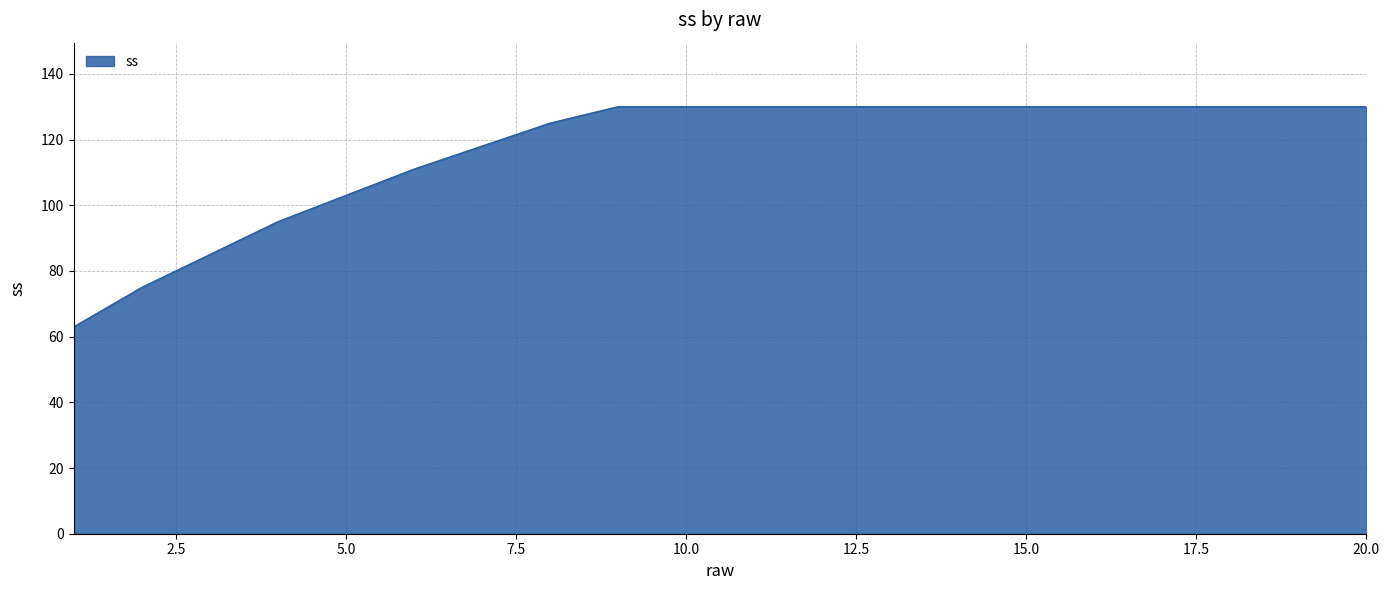

What is the difference between the maximum and minimum values?

67